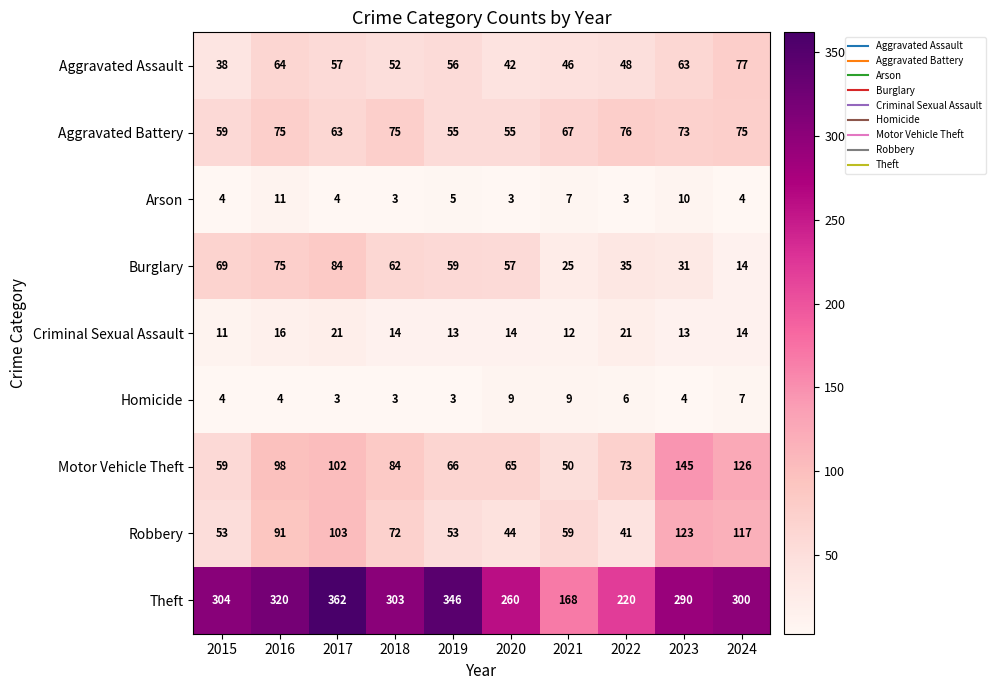

What is the difference between the maximum and minimum values in the Motor Vehicle Theft series?

95